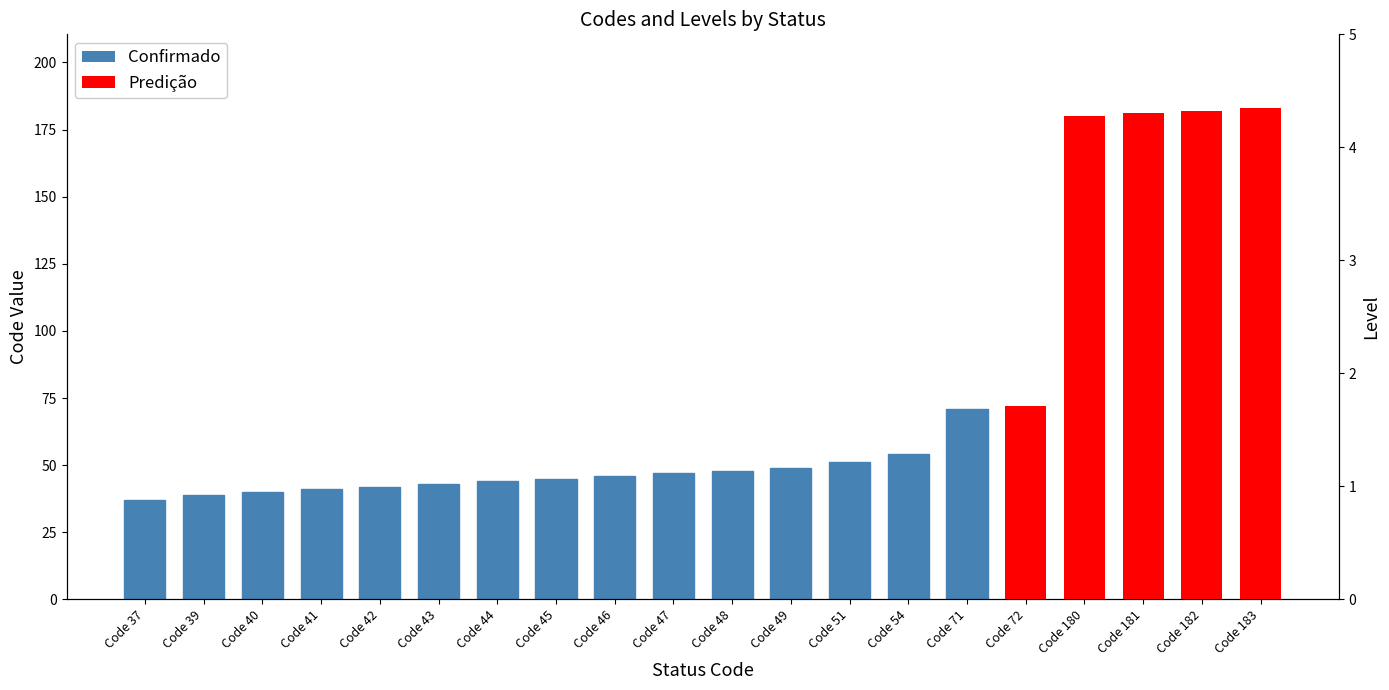

What is the value of the 8th bar from the left?

45